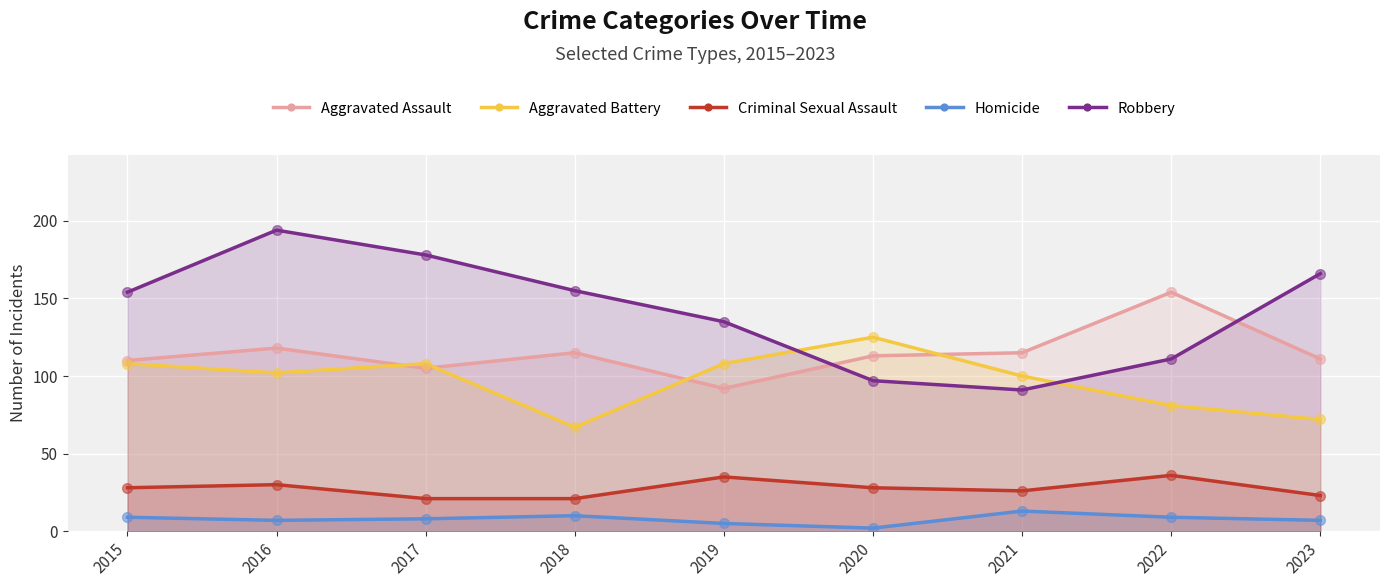

Which series has the widest spread of Y values?

Robbery